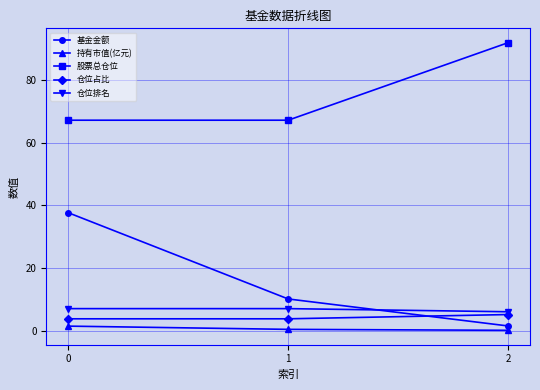

What are all the series names shown in the legend?

基金金额, 持有市值(亿元), 股票总仓位, 仓位占比, 仓位排名